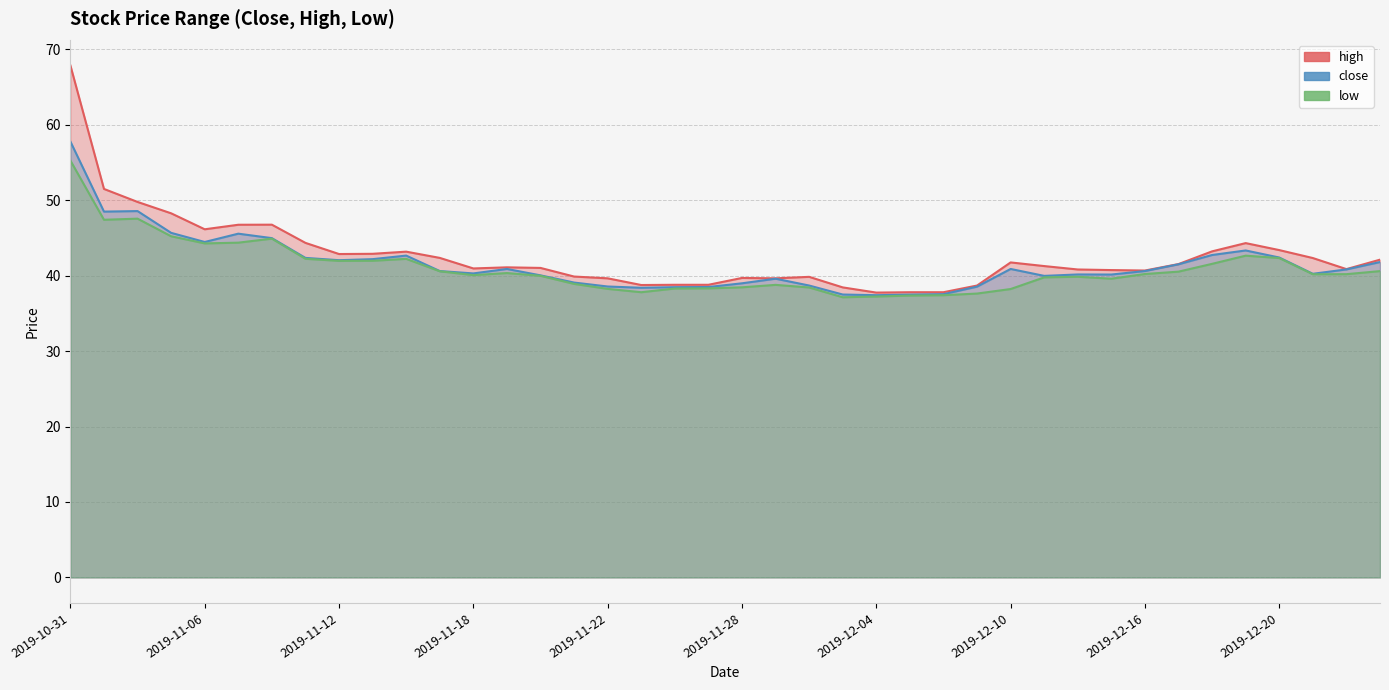

What is the total value across all series at 2019-12-02?

117.0